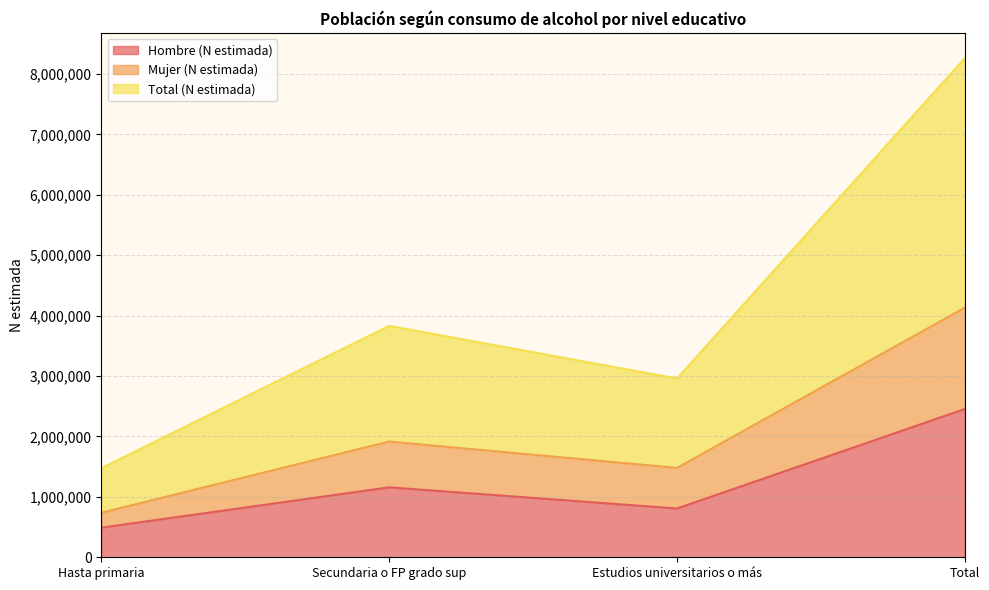

True or false: Total (N estimada) and Mujer (N estimada) intersect in this chart.

False